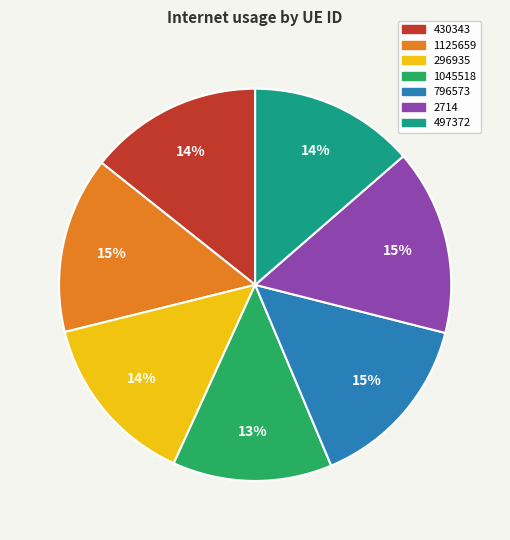

True or false: 497372 accounts for 1% of the total.

False